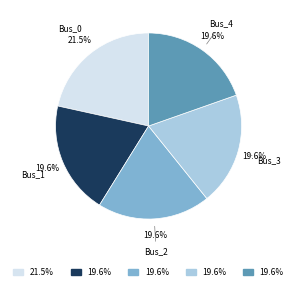

Do Bus_4 and Bus_2 together represent more than half of the pie?

No